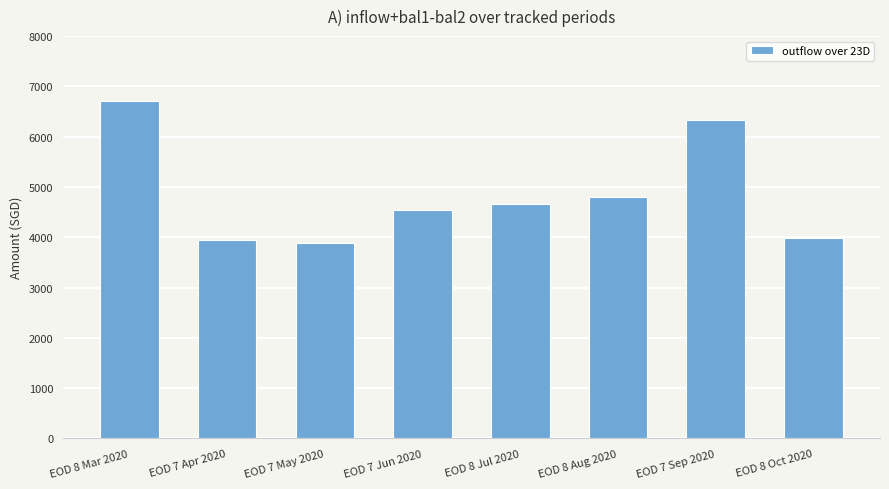

At which category does the chart reach its peak across all series?

EOD 8 Mar 2020